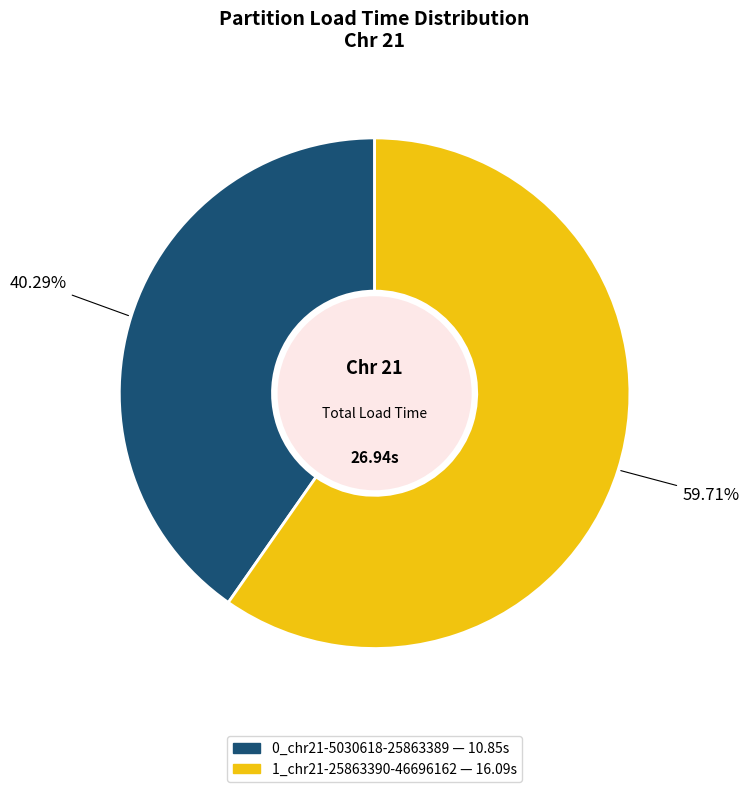

Combined, do 1_chr21-25863390-46696162 and 0_chr21-5030618-25863389 account for over 50%?

Yes